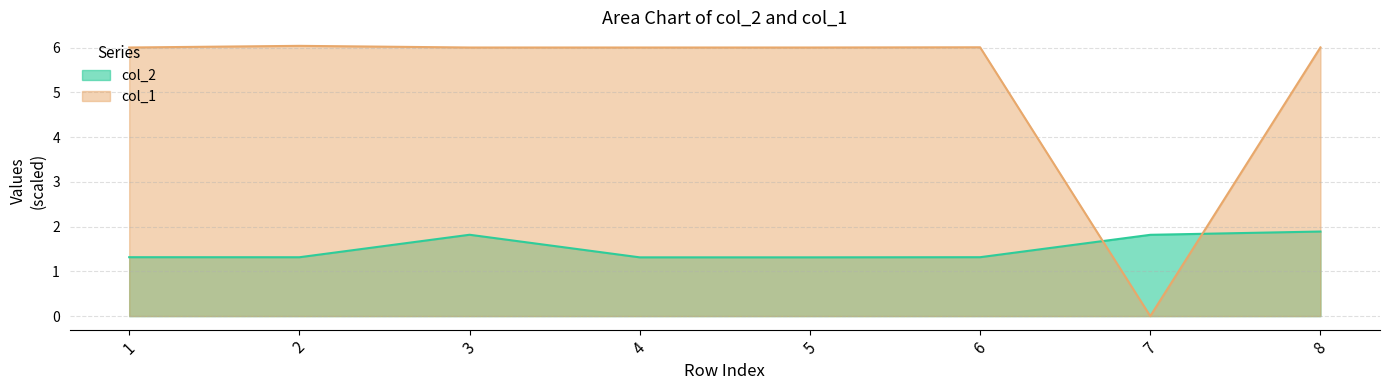

How many data points does each series have?

8